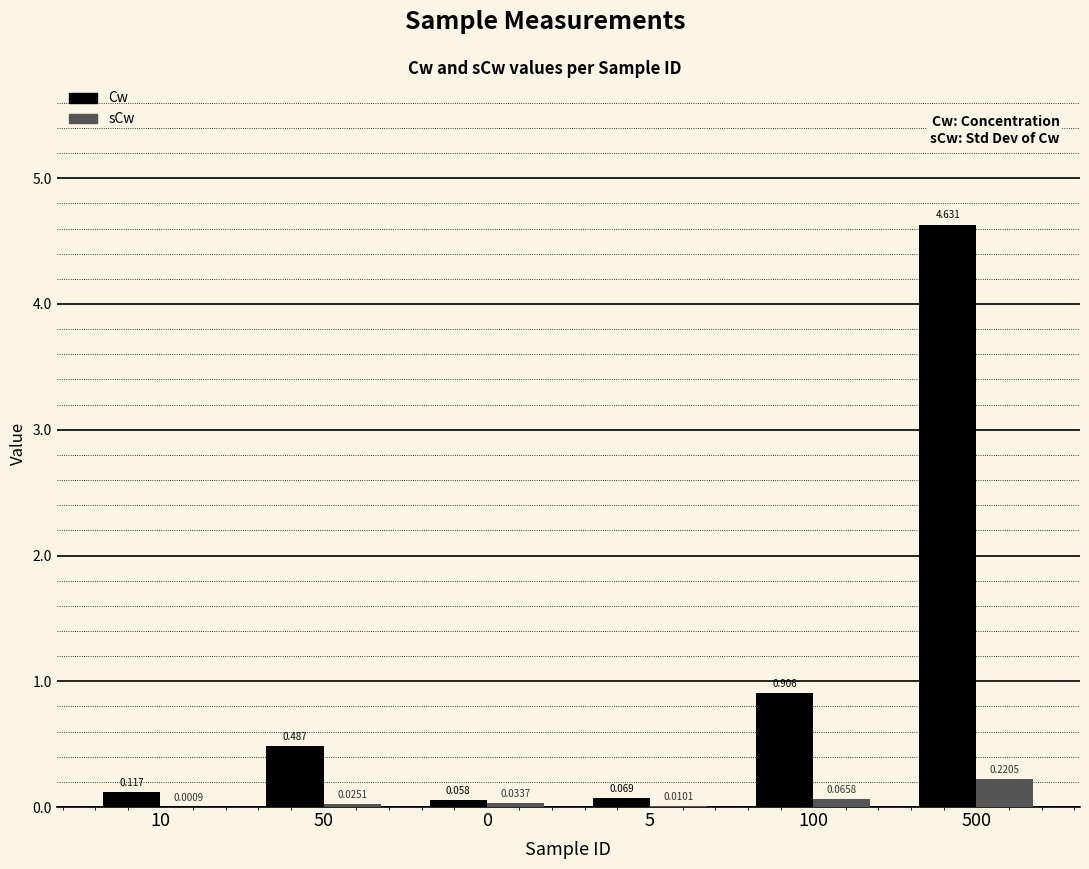

Between 10 and 500, which series saw the biggest shift?

Cw